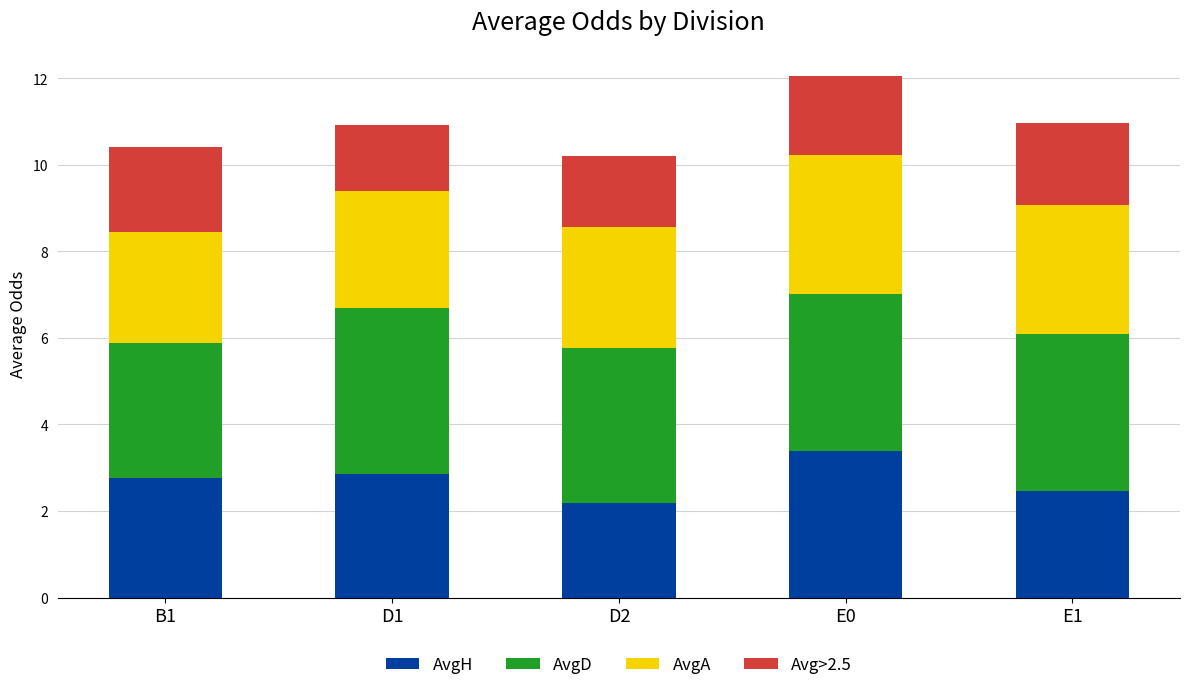

Are the bars grouped side by side (vs. stacked)?

No